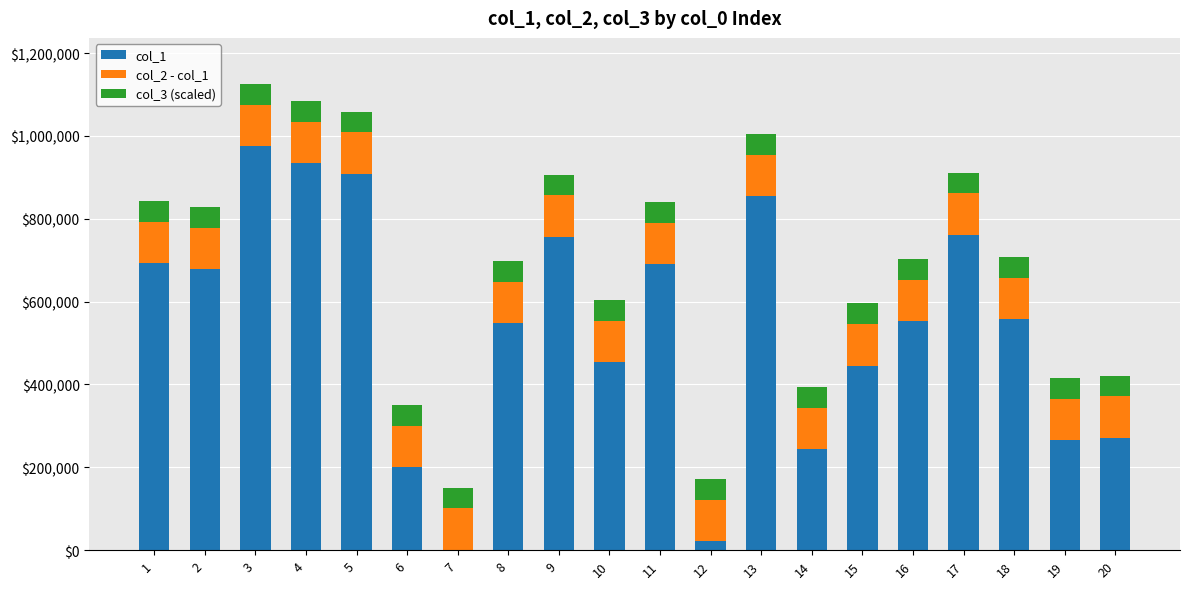

Are the bars grouped side by side (vs. stacked)?

No